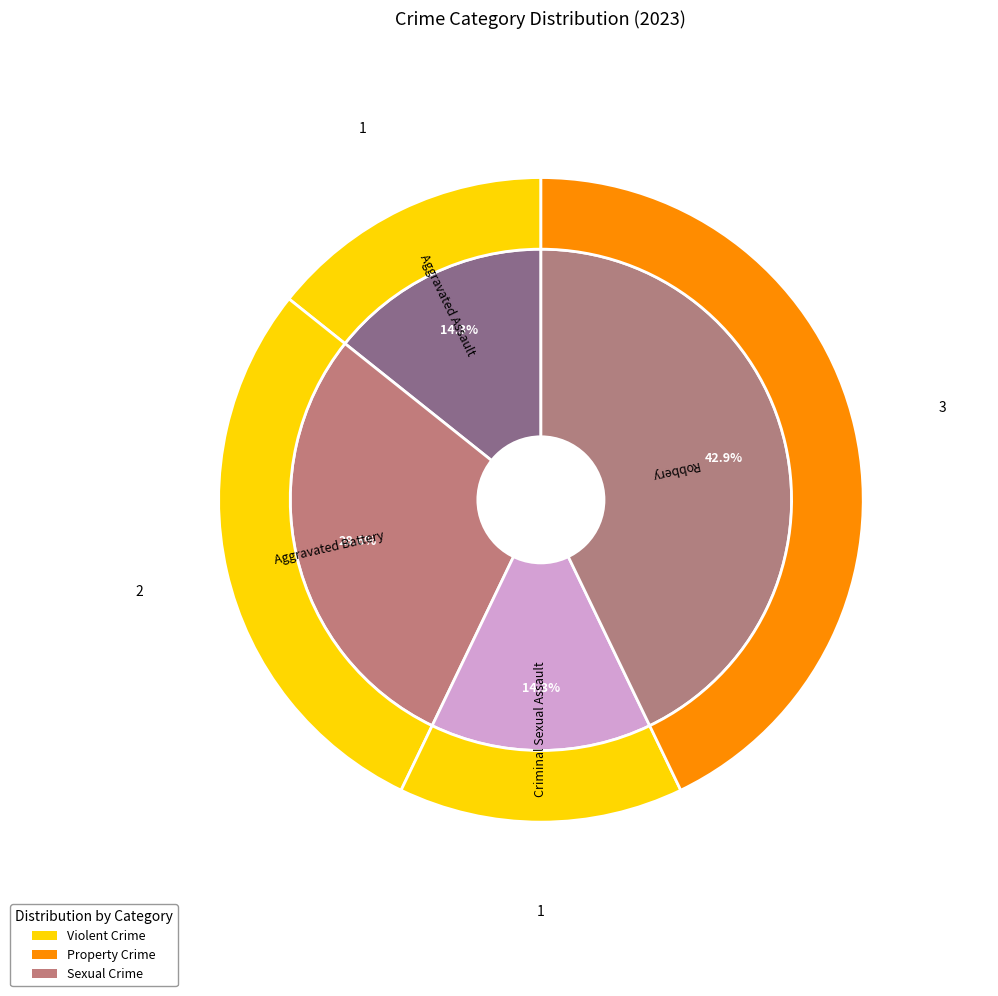

To the nearest percent, what is the average slice percentage?

25%